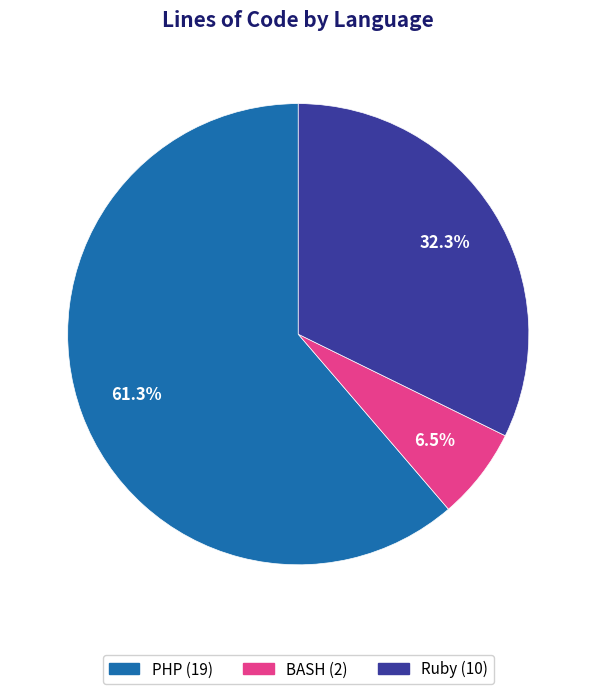

True or false: Ruby accounts for 40% of the total.

False